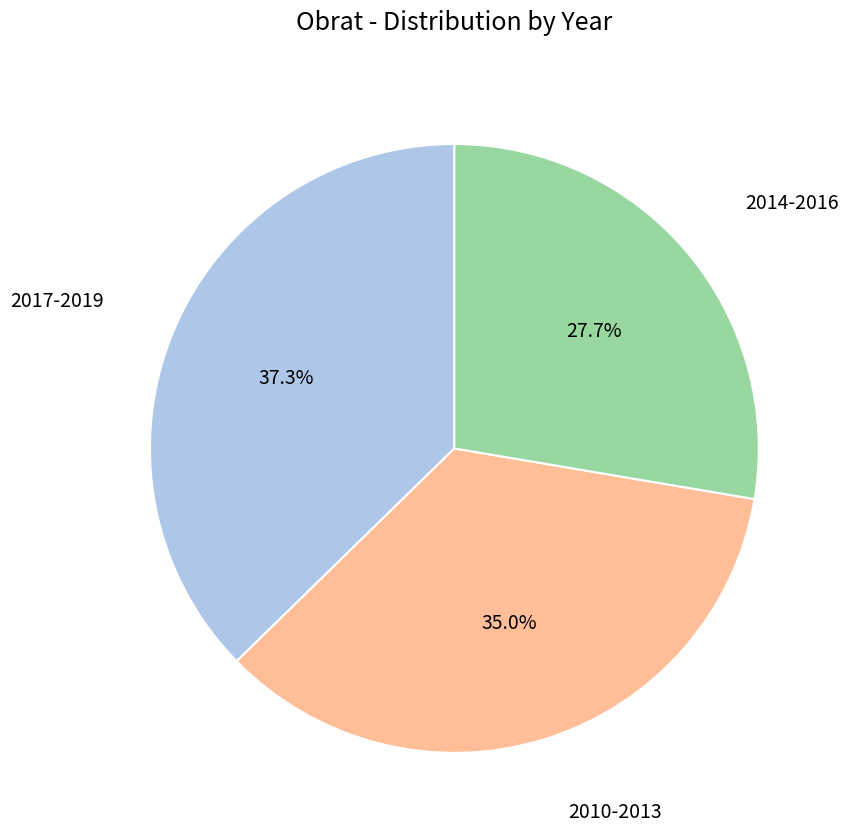

Does any single category account for the majority?

No